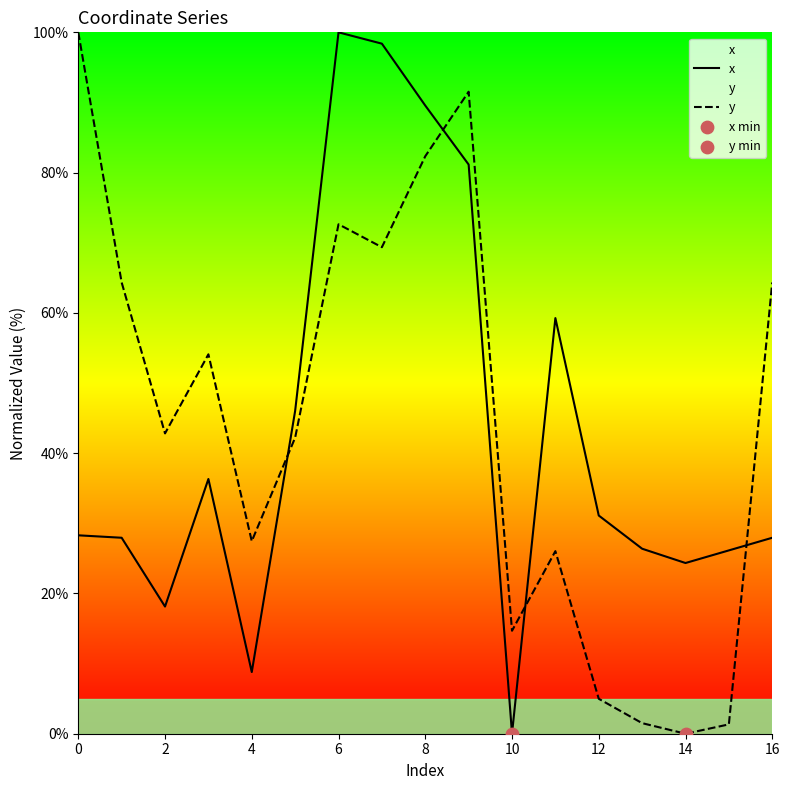

At how many categories does at least one series exceed 93?

3